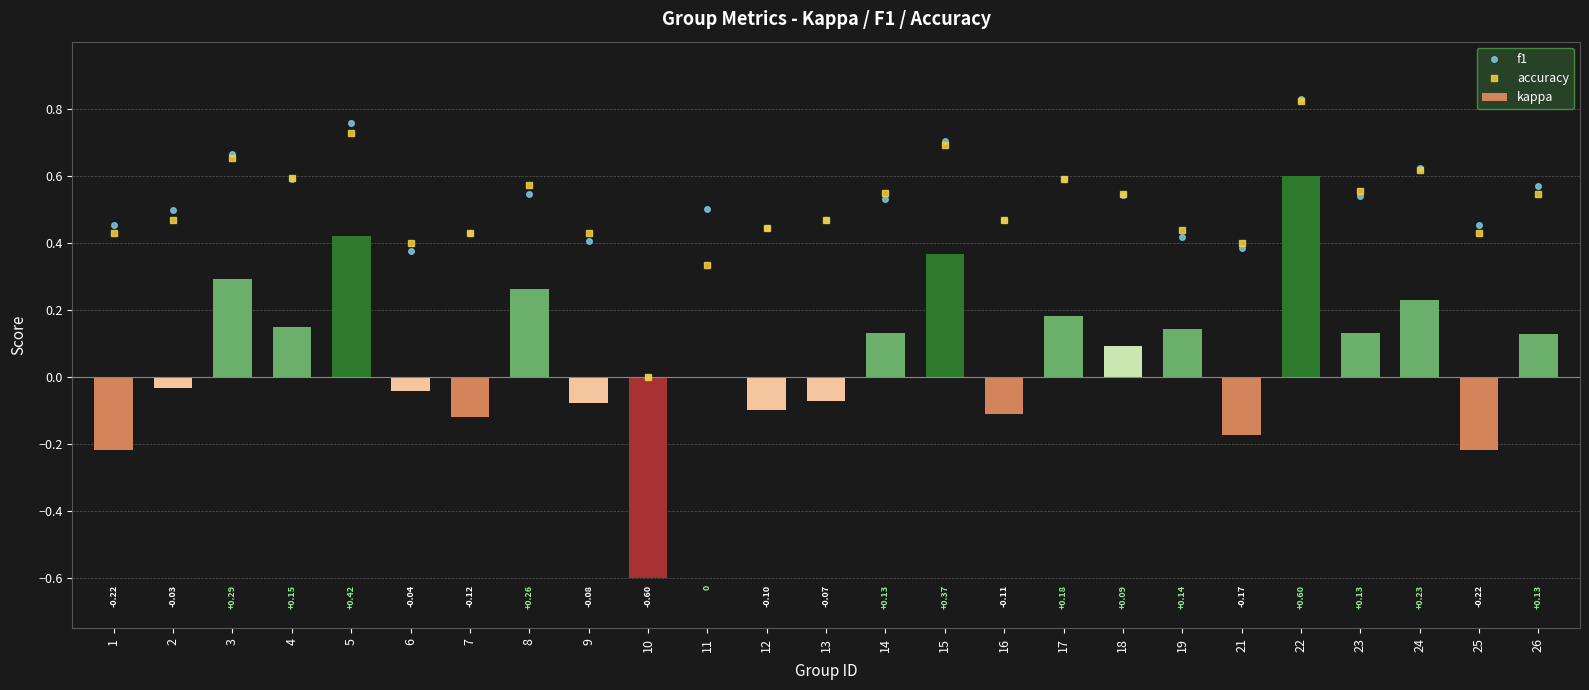

Which series has the largest total across all categories?

f1